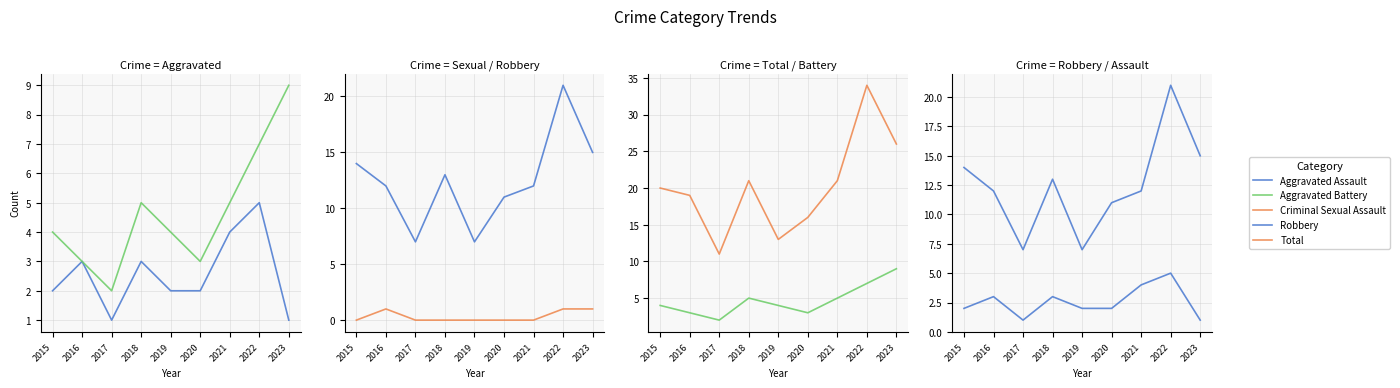

Where is the first local minimum for Aggravated Battery?

2017